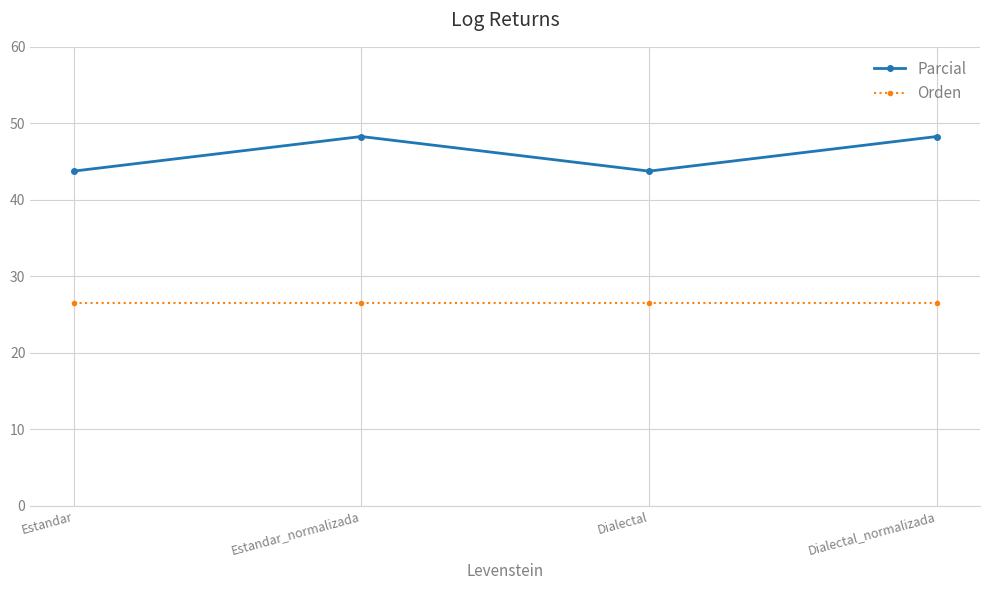

What is the minimum value shown in the chart?

26.5